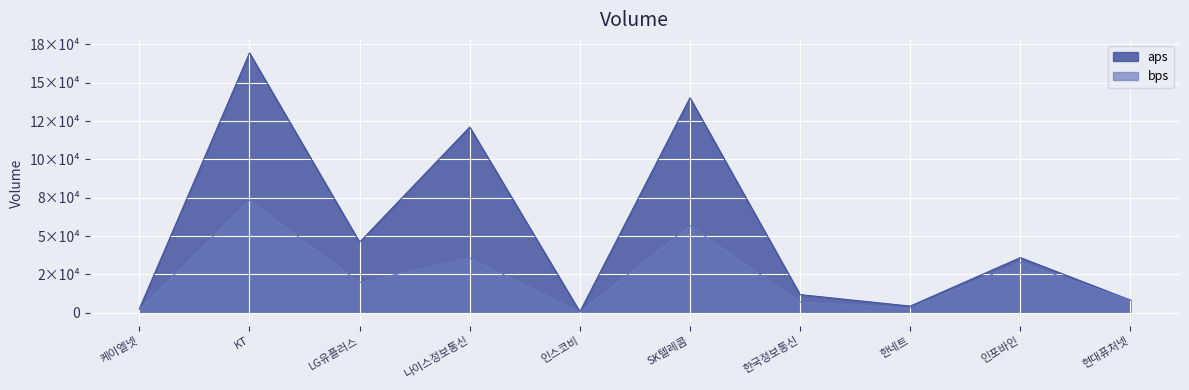

Which series has the largest total across all categories?

aps